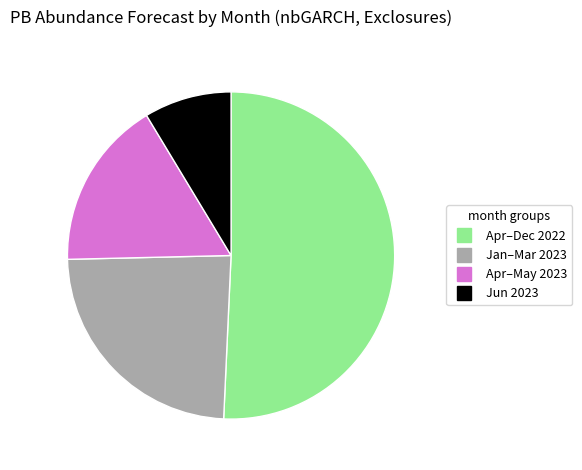

Is there a majority slice in this chart?

Yes